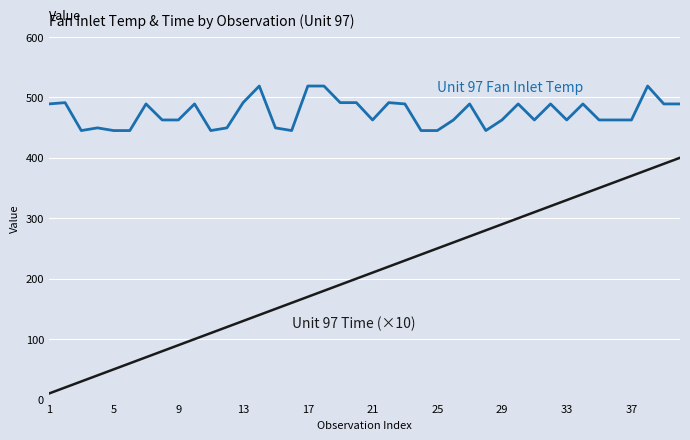

What is the greatest value displayed?

518.7